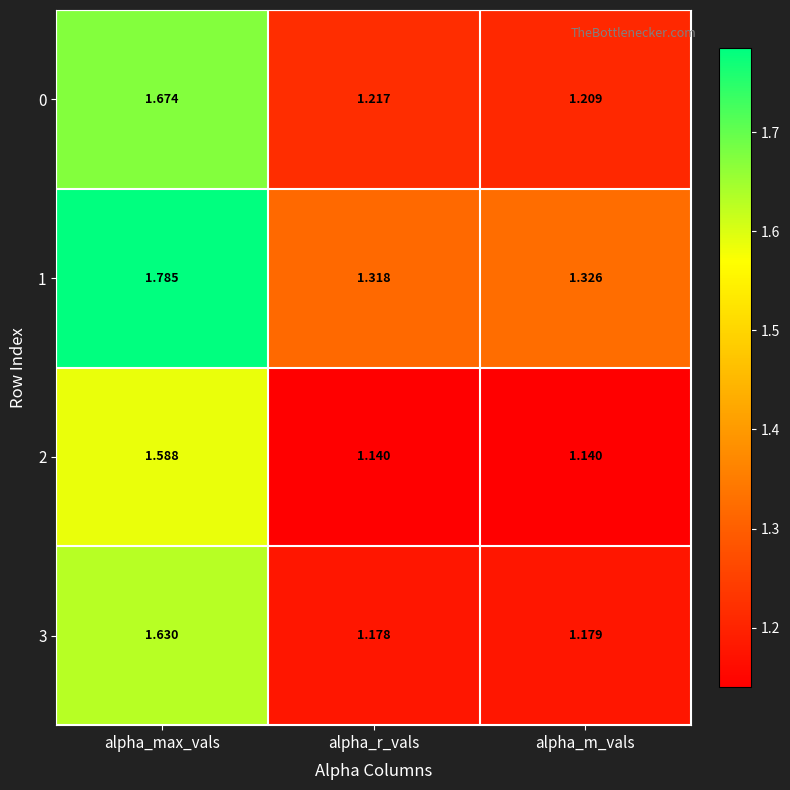

At how many categories does at least one series exceed 1?

3